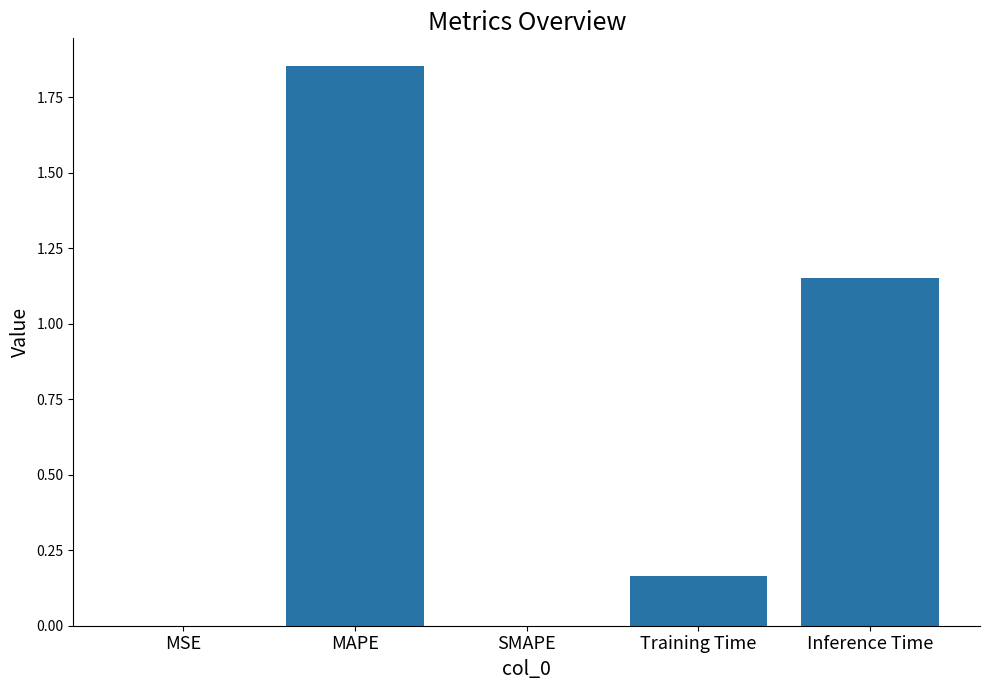

The chart shows a value of 0.3 at Training Time. True or false?

False